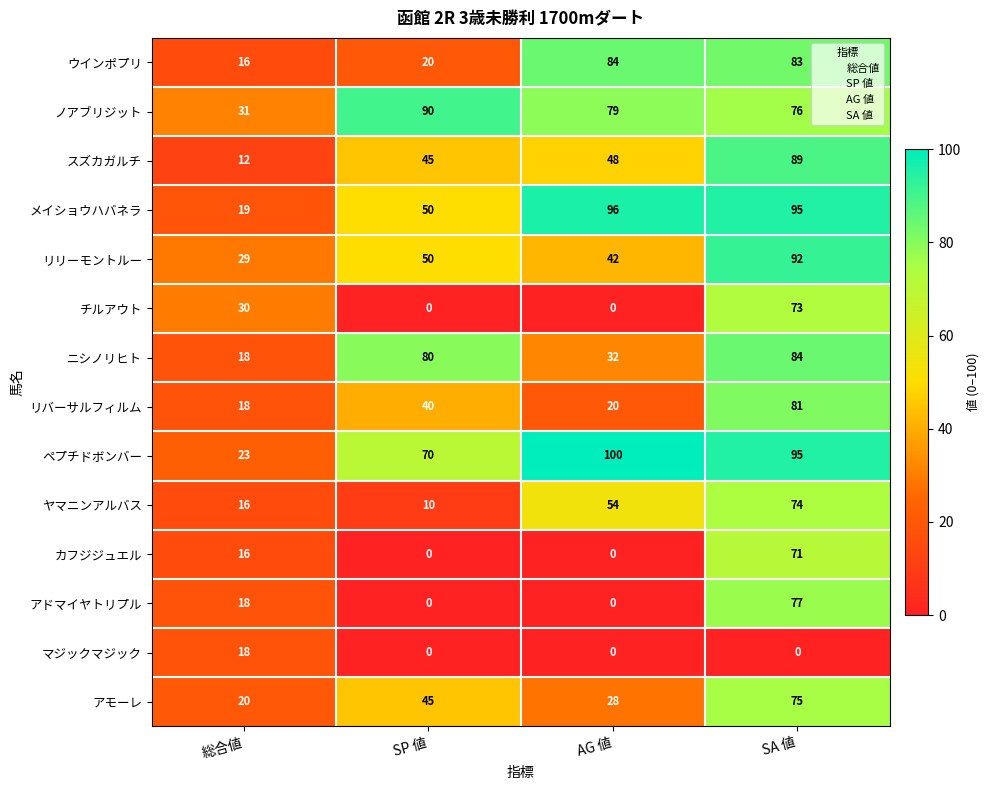

What is the difference between the maximum and minimum values in the メイショウハバネラ series?

77